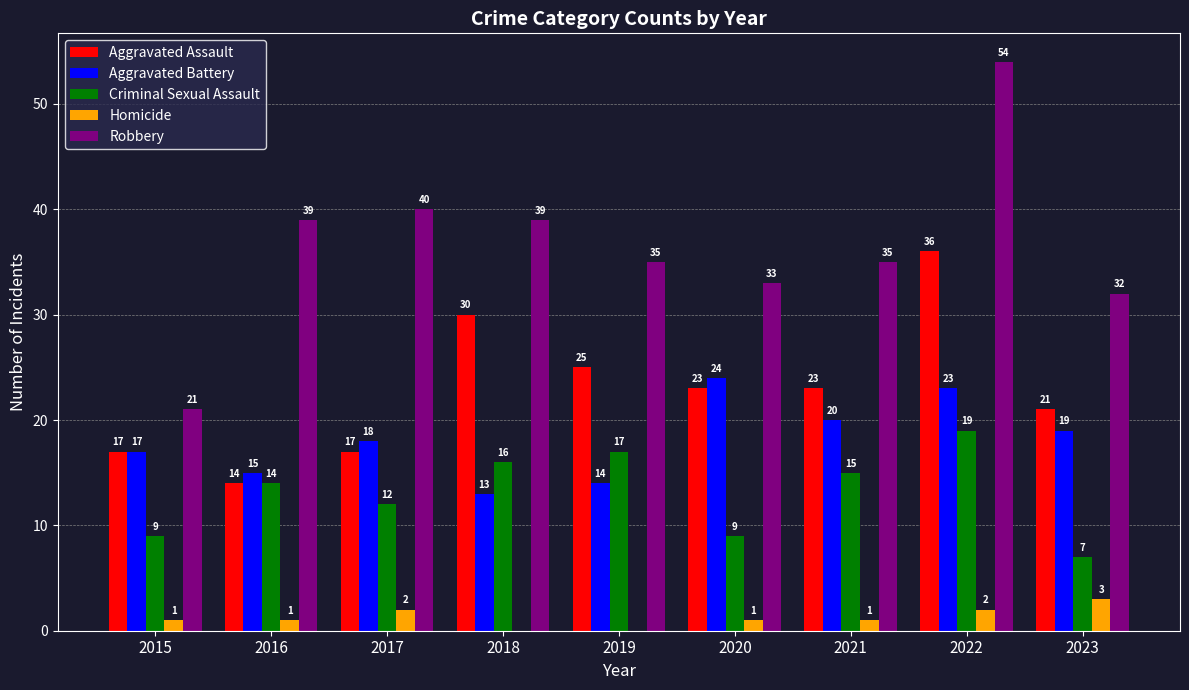

Which series has the largest total across all categories?

Robbery